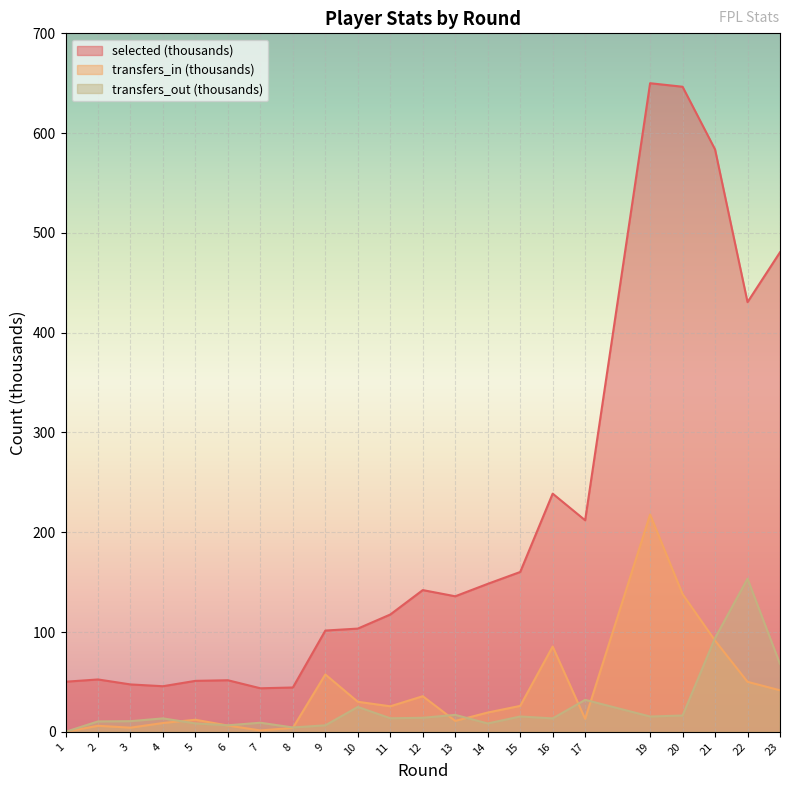

At which label is transfers_out closest to 76?

23